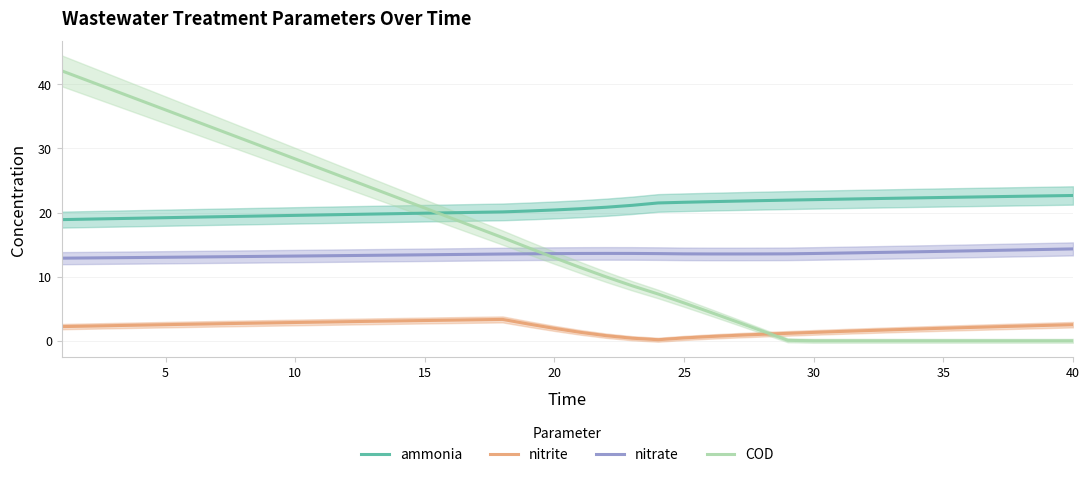

True or false: COD and nitrite cross at least once.

True